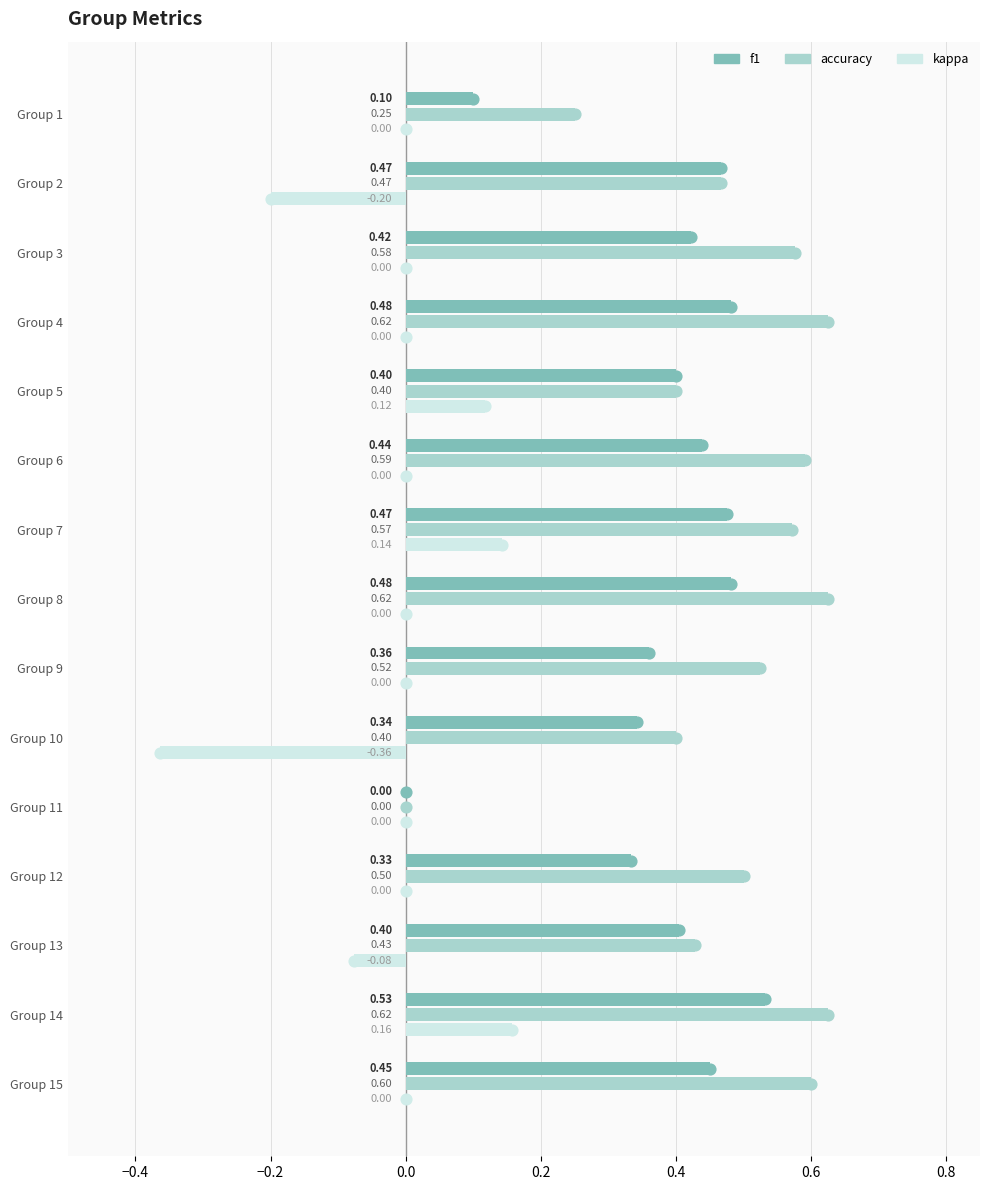

Which series has the largest Y range (max minus min)?

accuracy